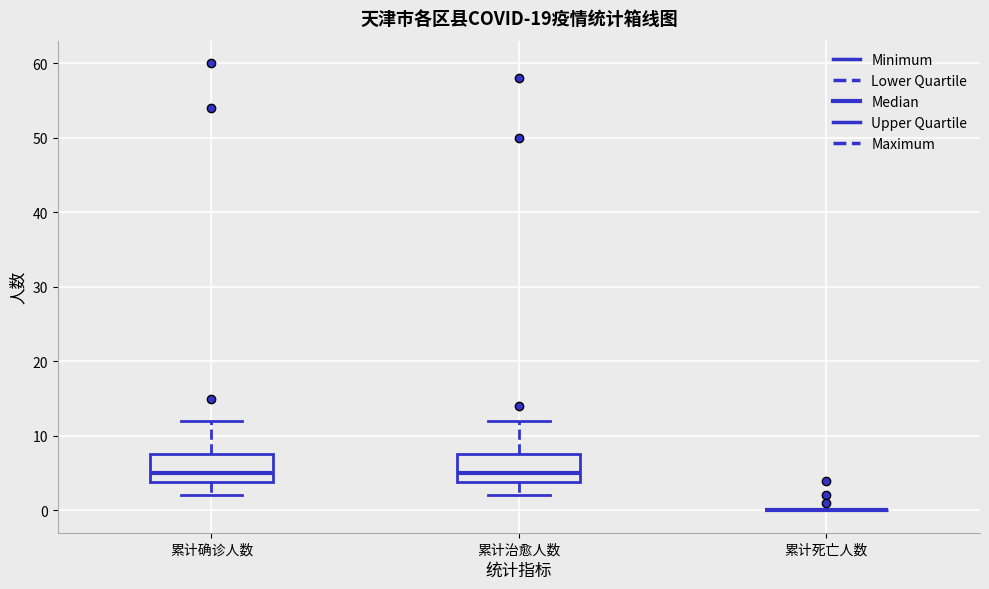

Where is the upper edge of the box for 累计确诊人数 on the y-axis? The values are not printed on the chart, so give them approximately, as read against the axis.

8